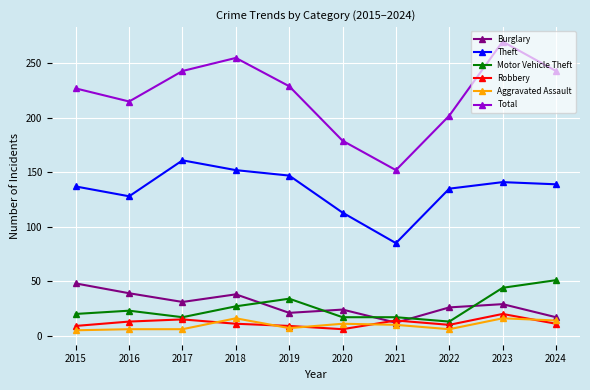

What is the spread (max minus min) of values at 2017?

237